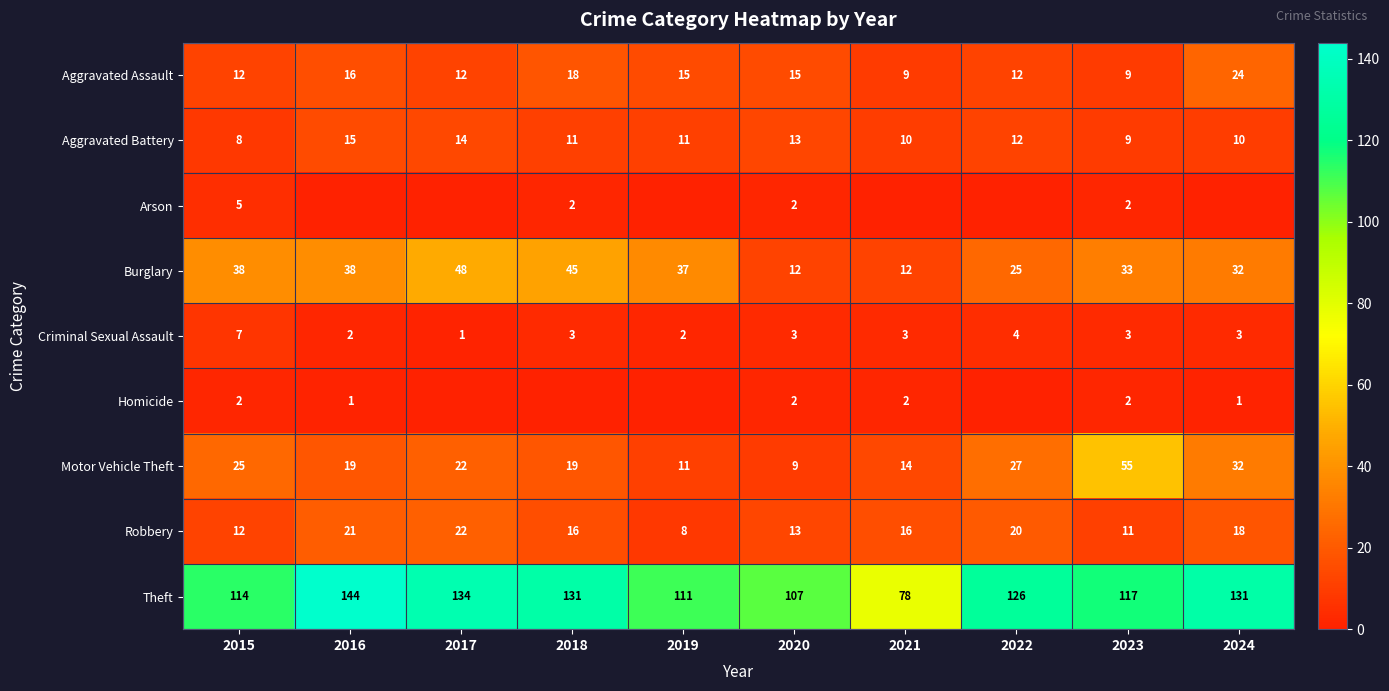

What is the difference between the maximum and minimum values in the Aggravated Assault series?

15